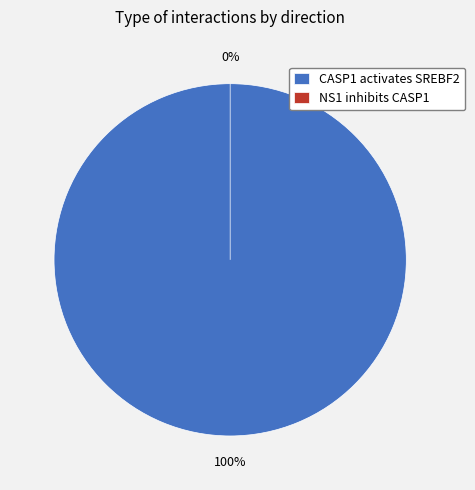

What percentage is the CASP1 activates SREBF2 slice, to the nearest percent?

100%